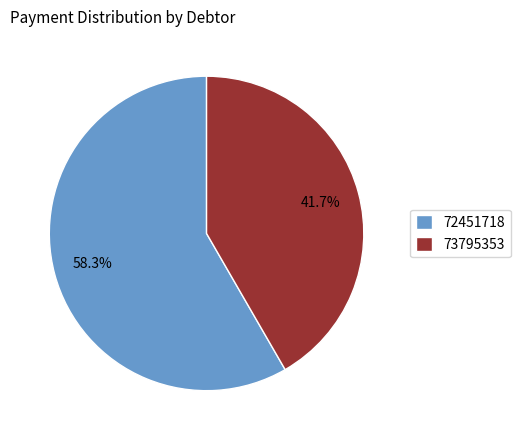

True or false: 73795353 accounts for 51% of the total.

False